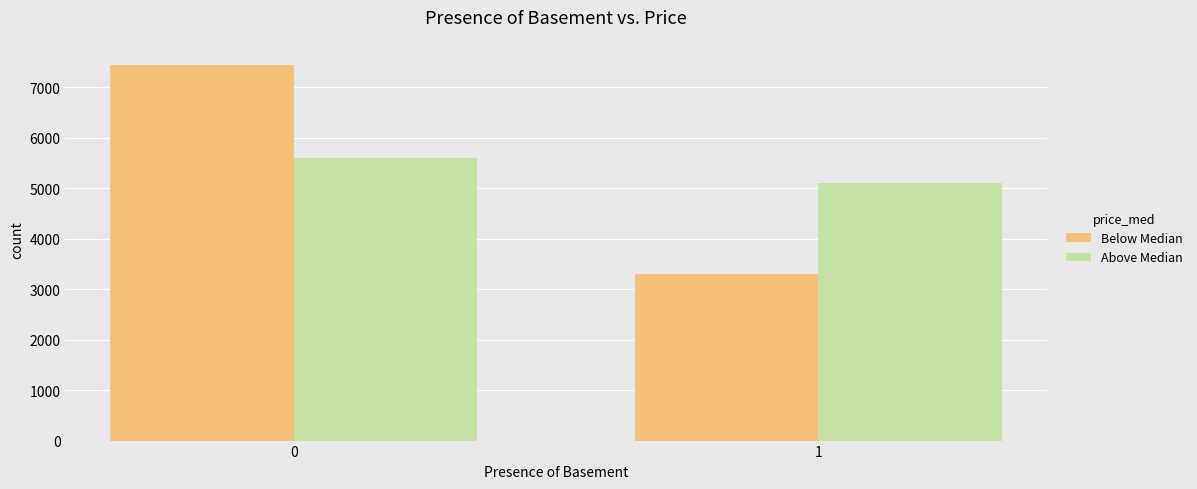

What is the smallest value displayed?

3300